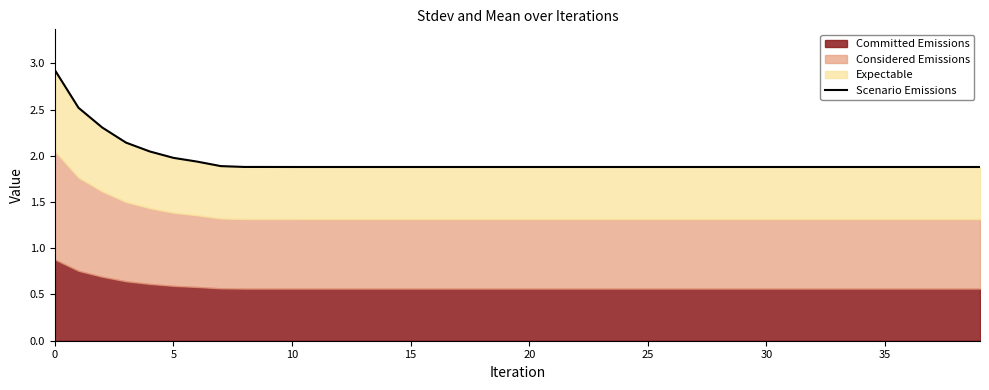

How many lines are shown in the chart?

1